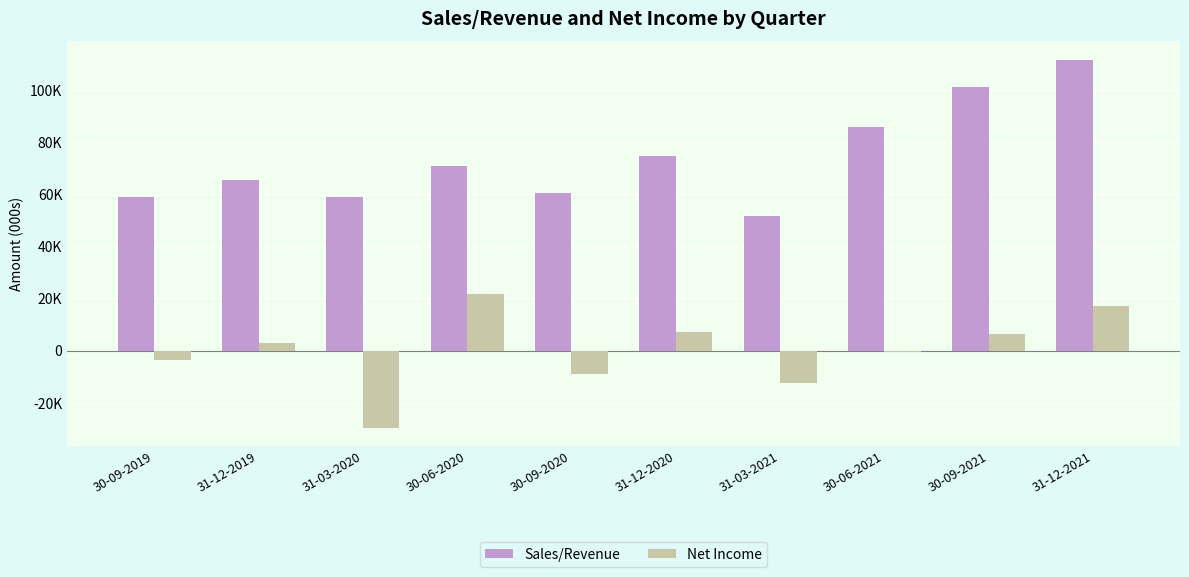

Does the chart contain stacked bars?

No